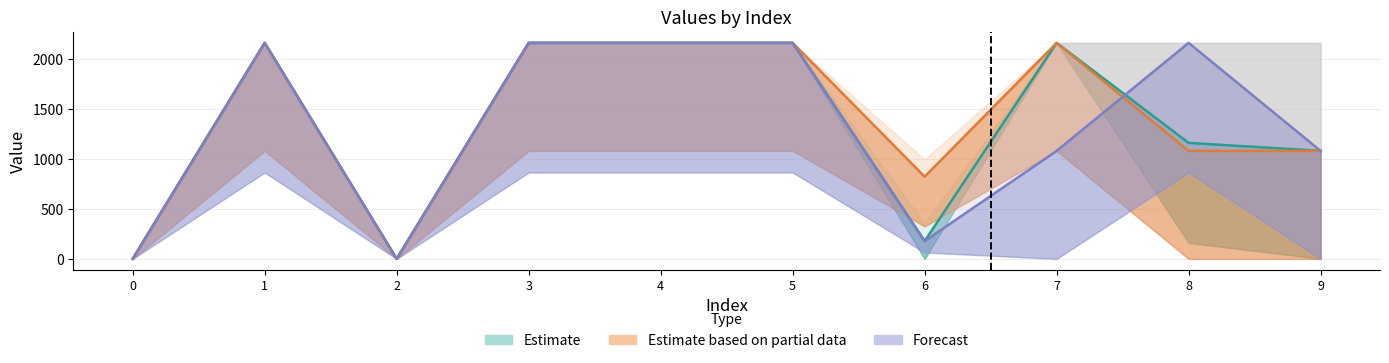

What is the difference between the maximum and minimum values in the col_3 series?

2161